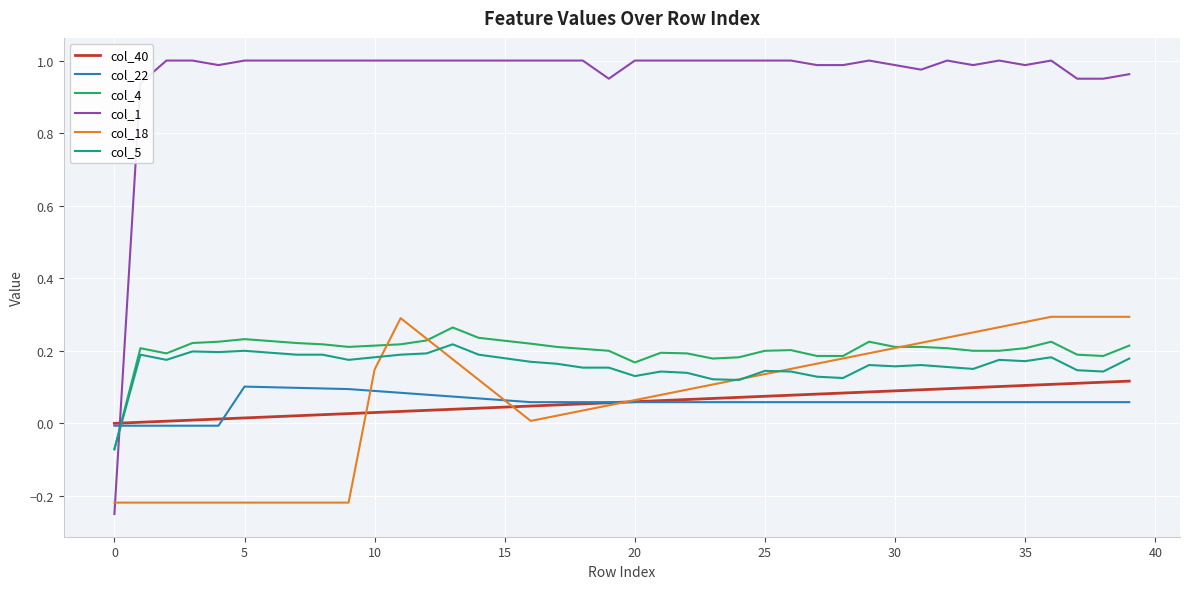

After their last crossing, which series has the higher values: col_4 or col_22?

col_4